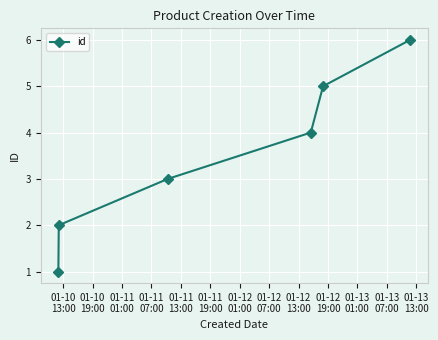

What is the difference between the second highest and minimum values?

4